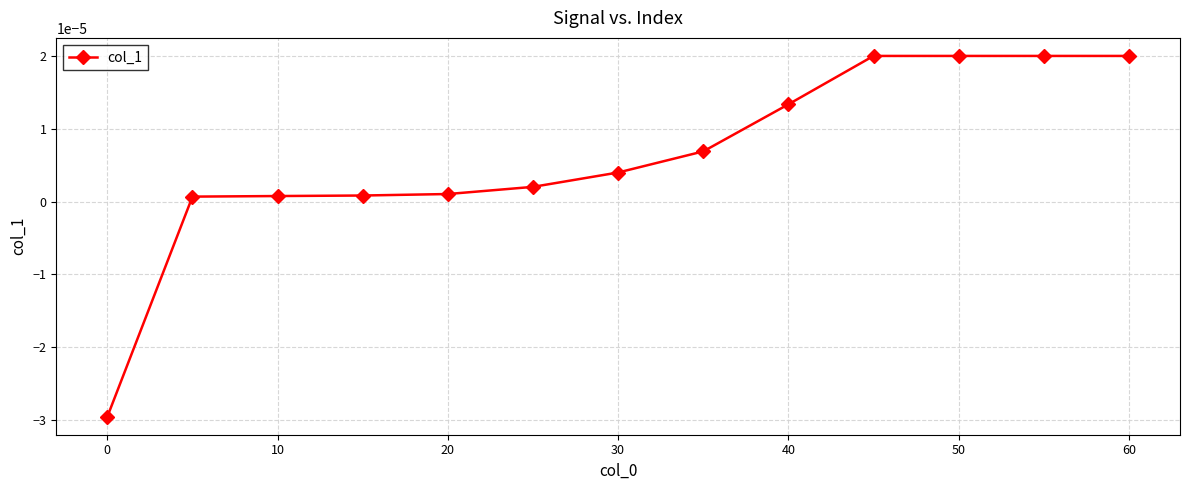

How many positive values are there?

12